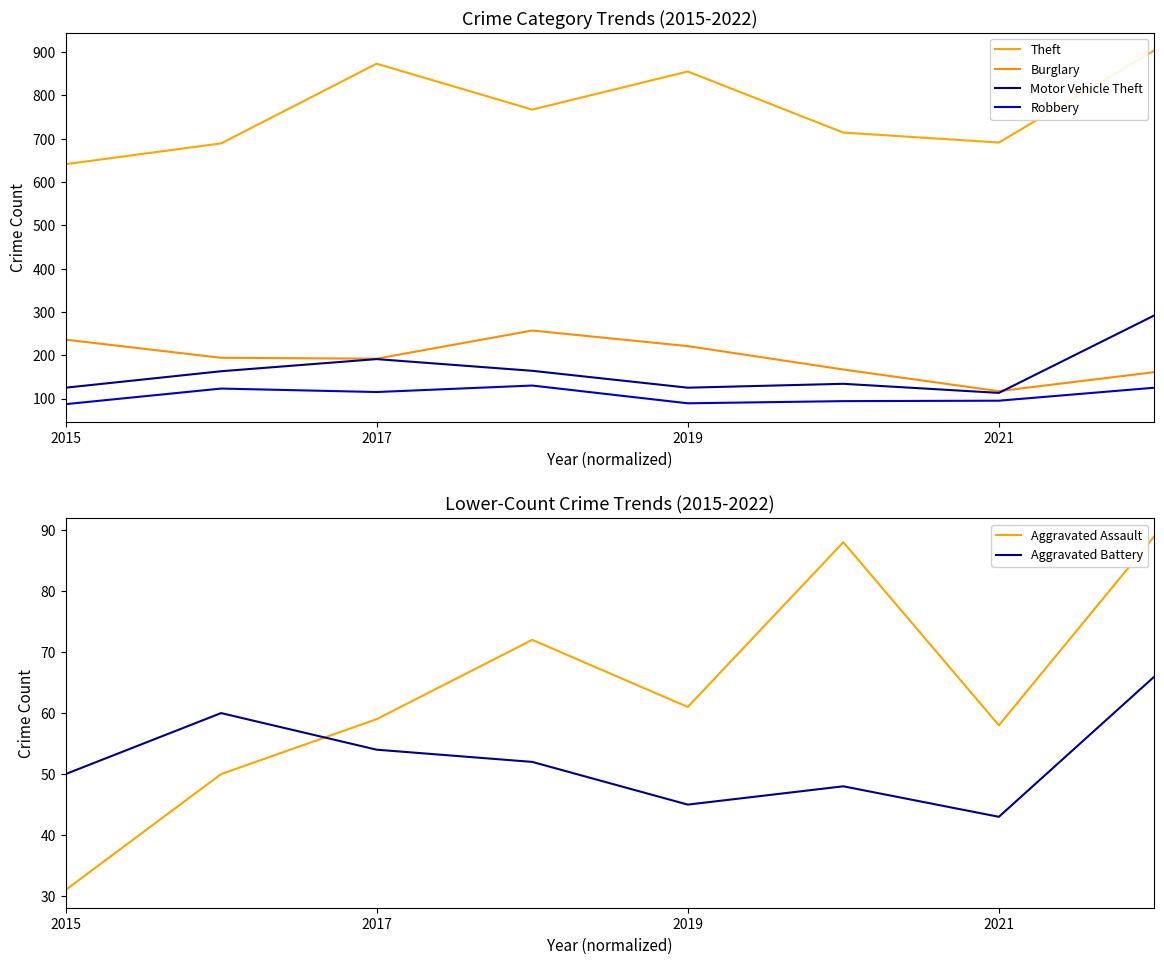

The Aggravated Battery series shows 80 at 2017. True or false?

False